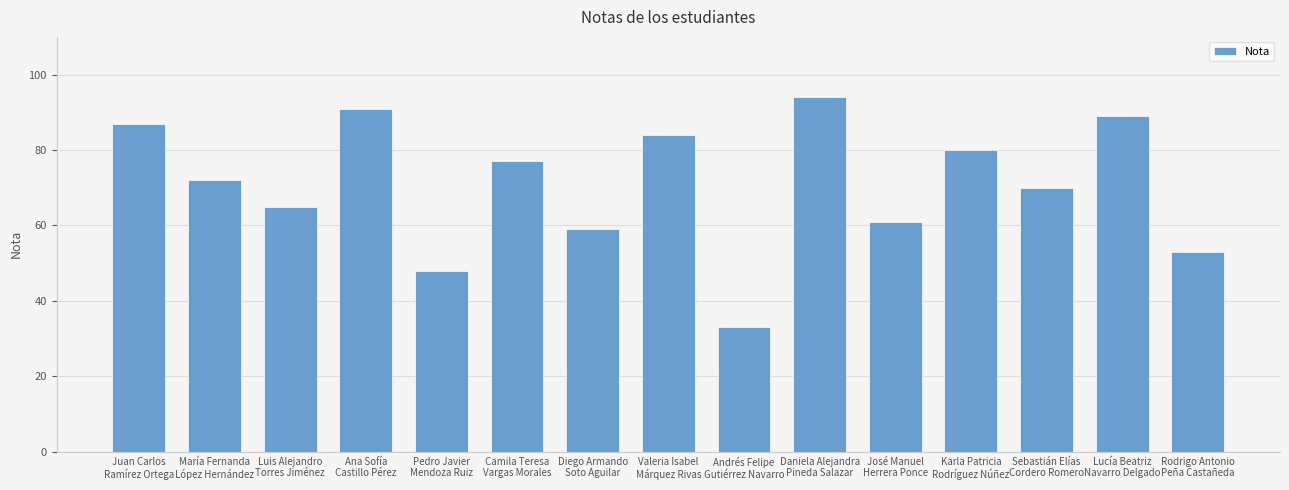

The value at Juan Carlos
Ramírez Ortega is 87. True or false?

True